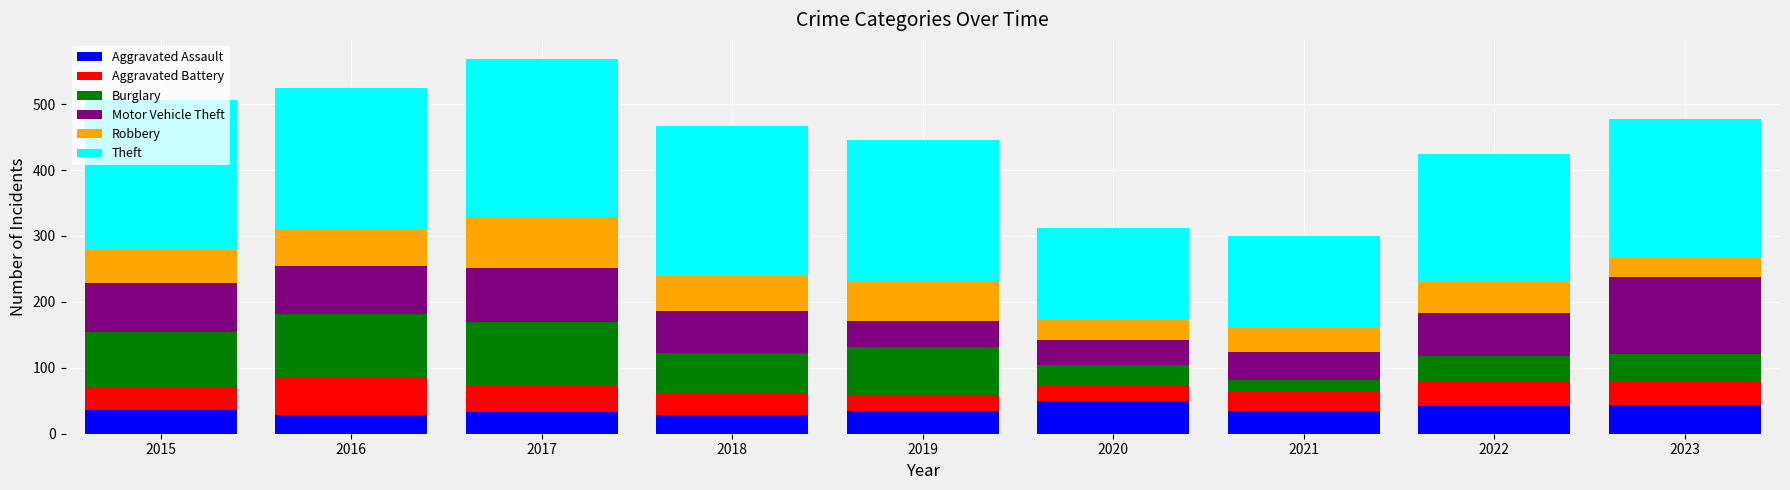

What is the average value of the Aggravated Assault series?

37